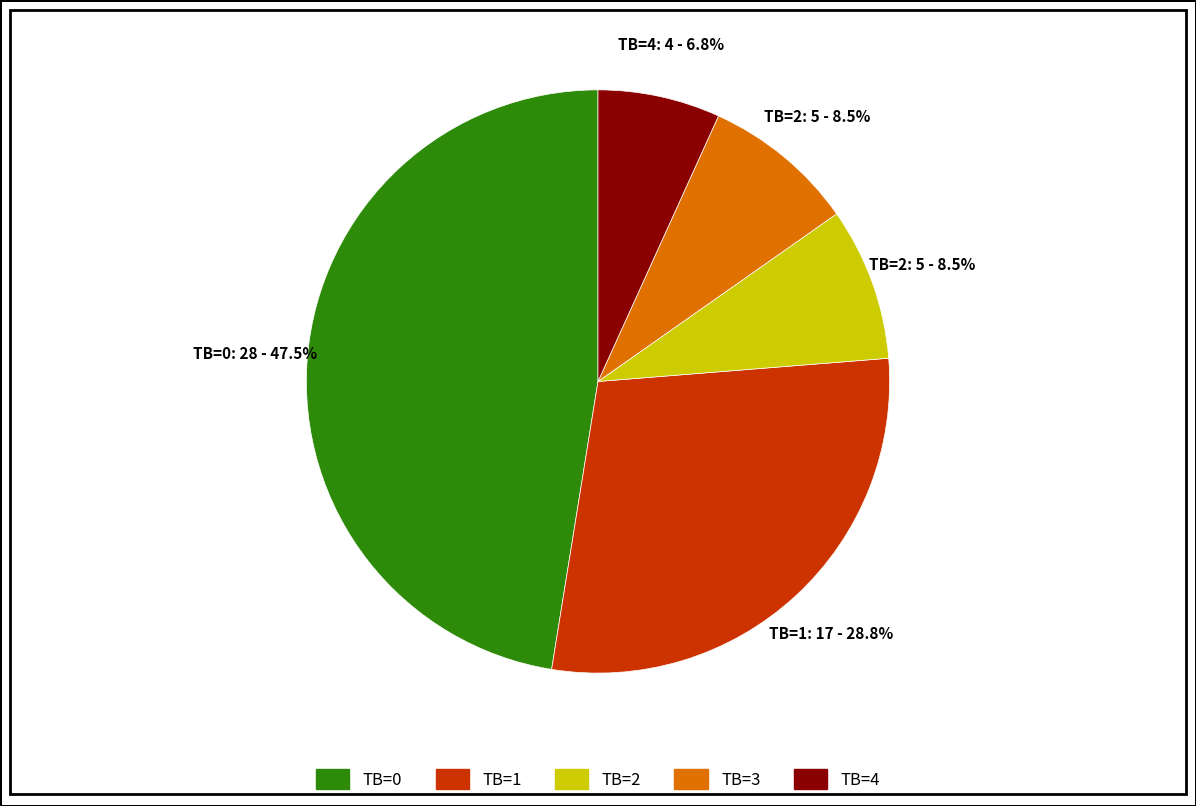

Which slice is the smallest?

TB=4